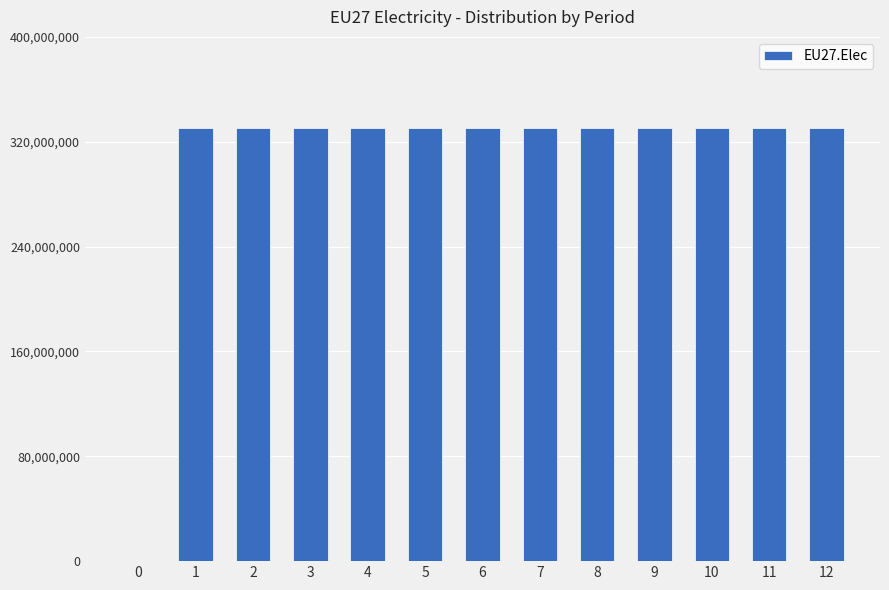

What is the greatest value displayed?

330708333